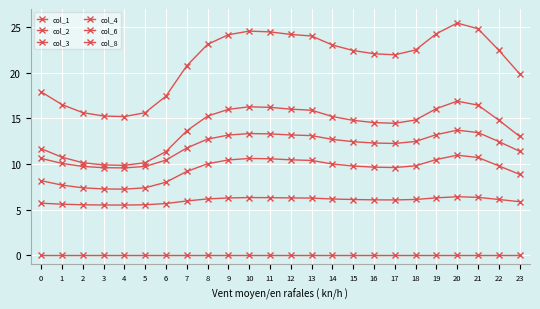

What is the value of the col_2 point at the 21st from the left?

16.9